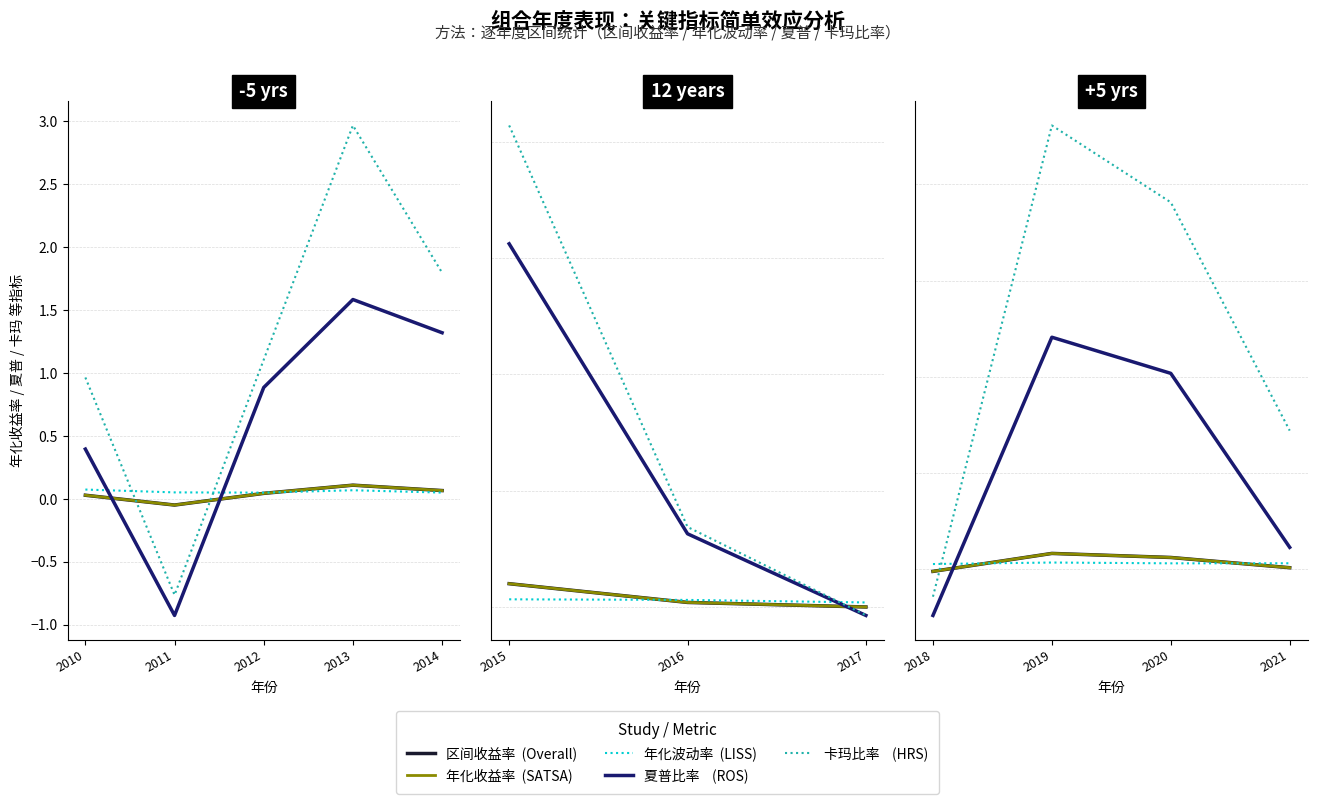

True or false: 夏普比率 and 卡玛比率 intersect in this chart.

False